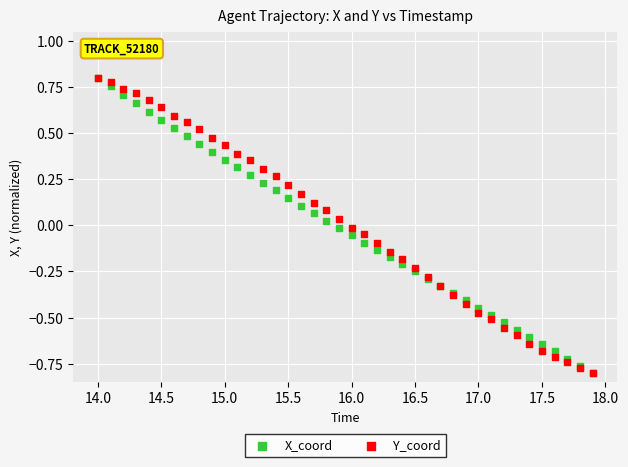

What are all the series names shown in the legend?

X_coord, Y_coord